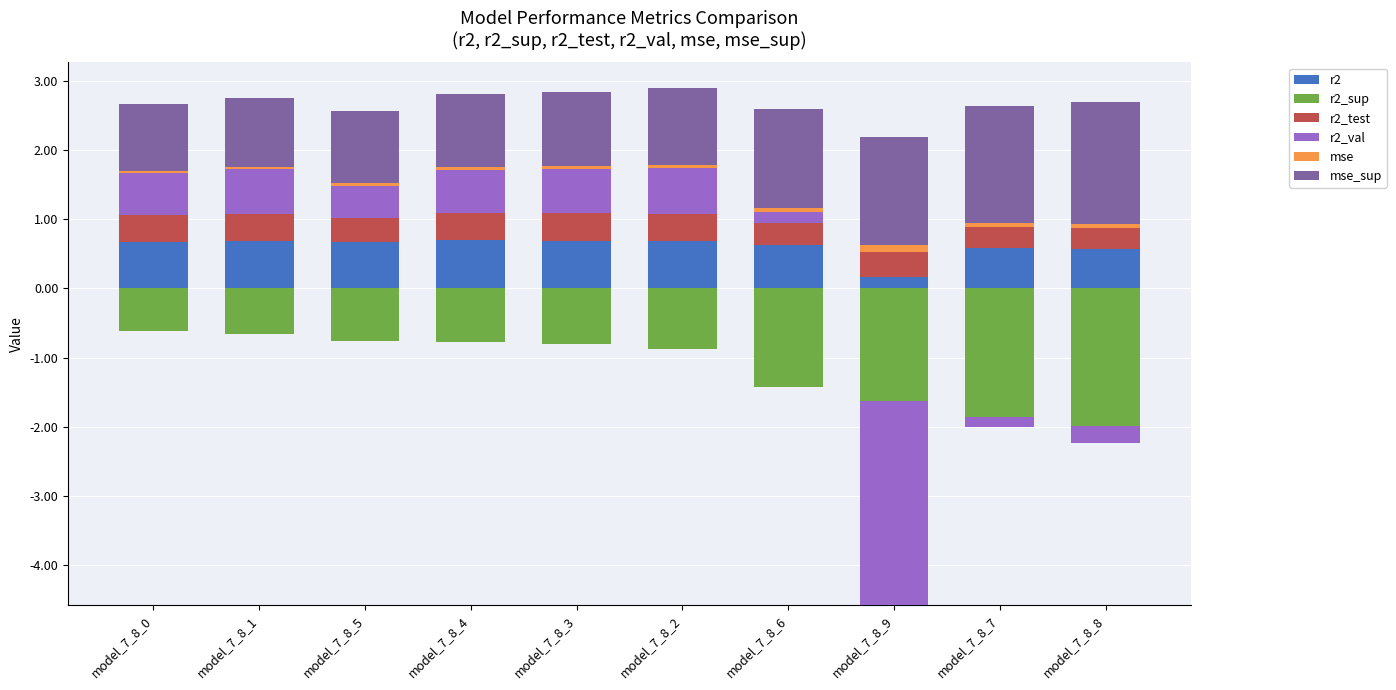

Count the number of categories in the chart.

10